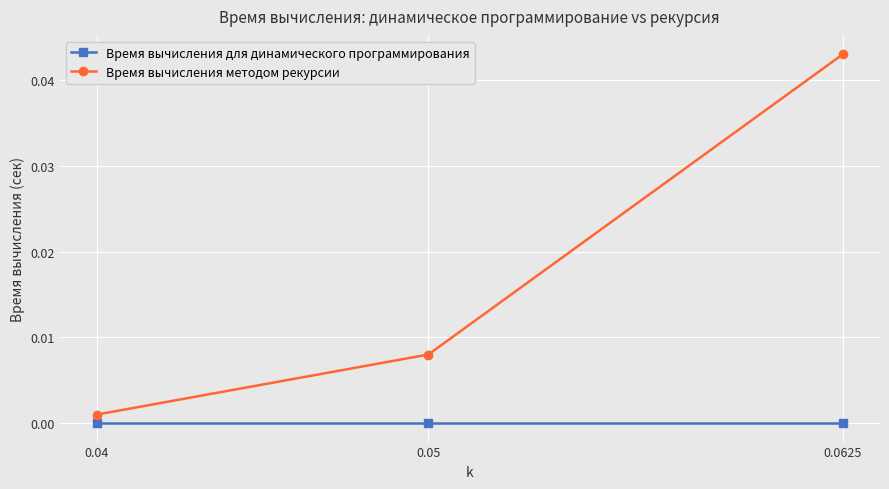

Which series has the largest range (max minus min)?

Время вычисления методом рекурсии